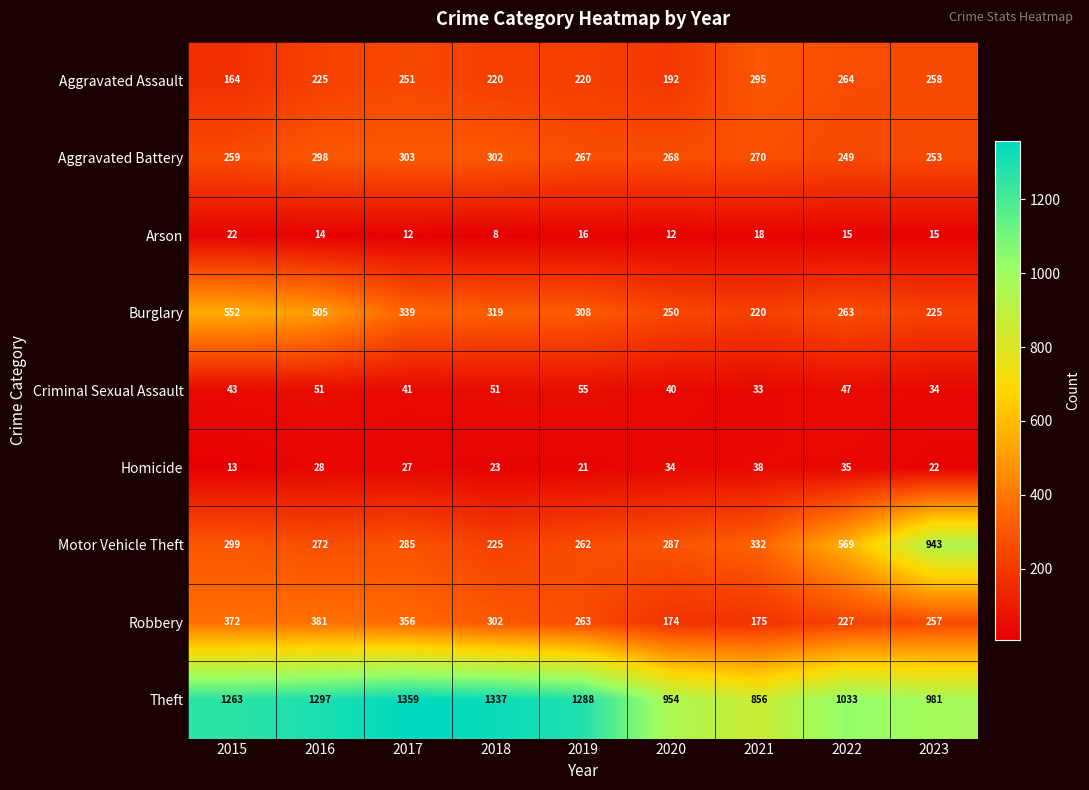

What is the maximum value shown in the chart?

1359